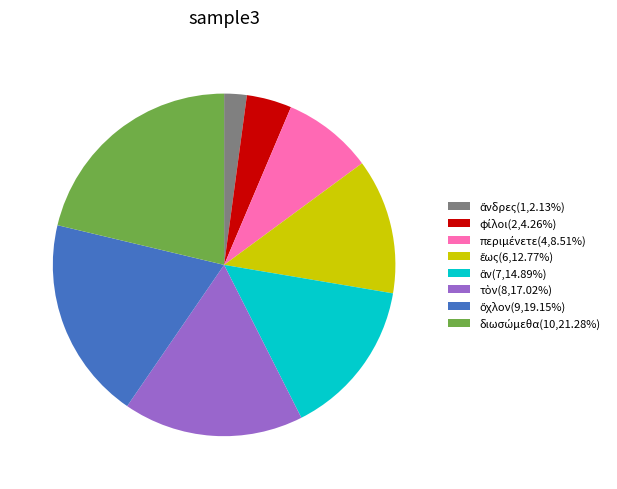

Does any single category account for the majority?

No